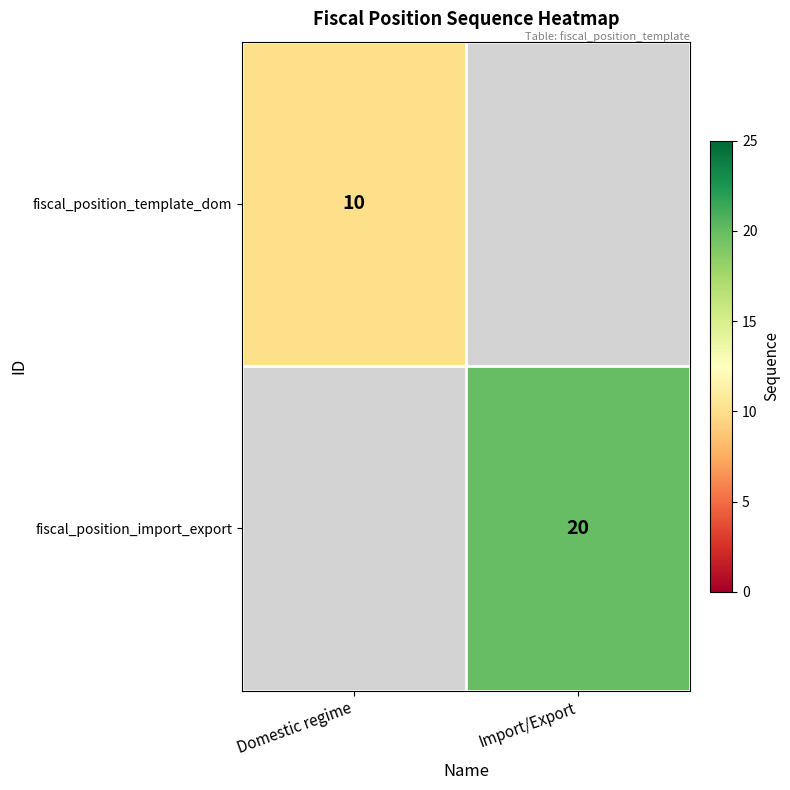

True or false: fiscal_position_template_dom has a value of 17 at Domestic regime.

False